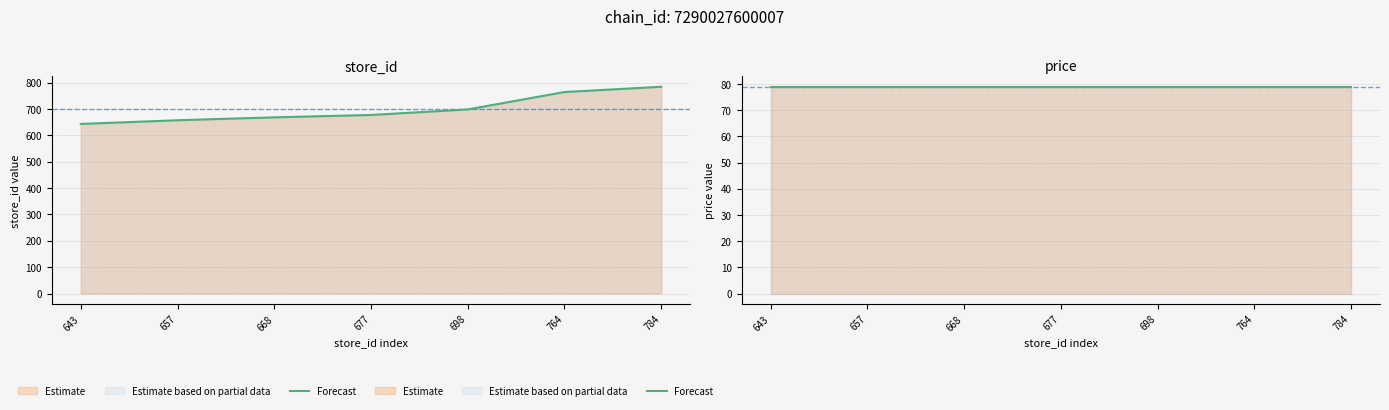

What is the approximate value of store_id (estimate) at 643?

643